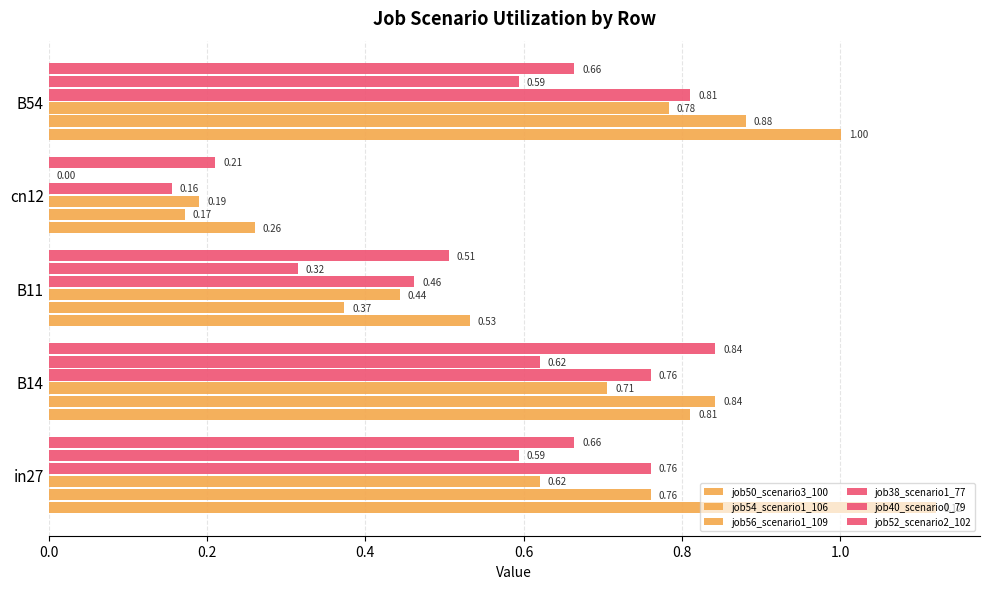

What is the value of the job38_scenario1_77 bar at the 4th from the left?

0.2